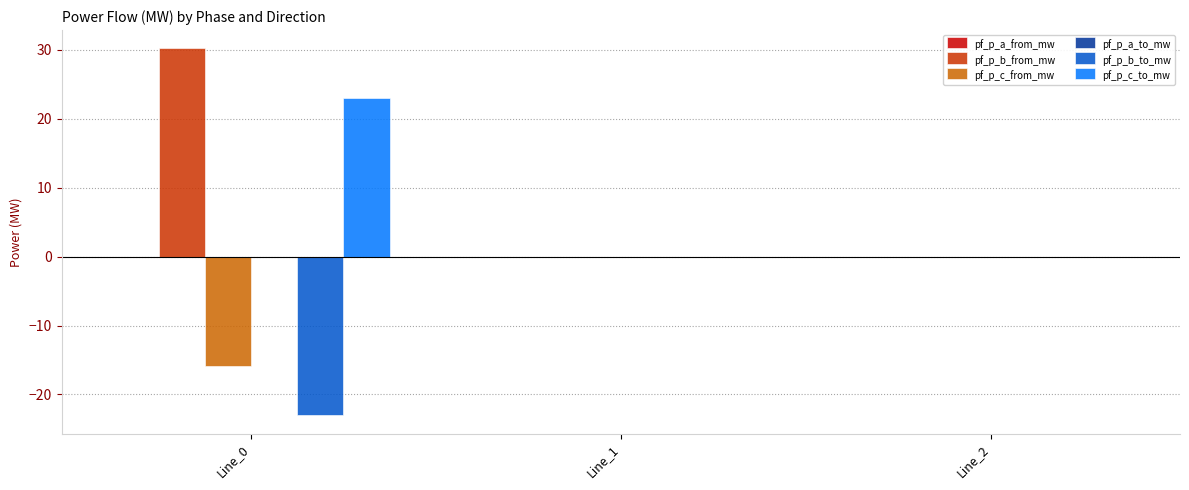

What is the average value of the pf_p_c_from_mw series?

-5.3